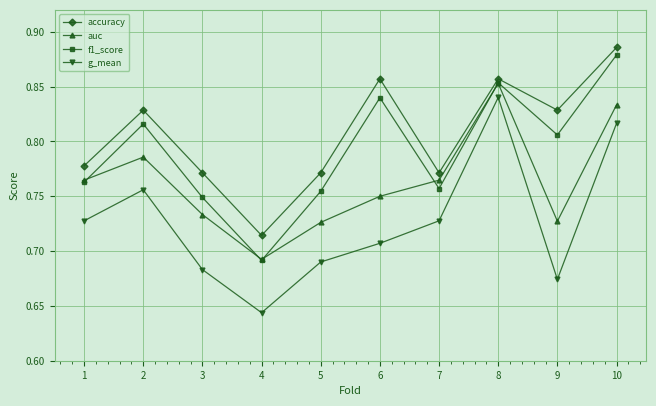

Rank the series by their average value, from lowest to highest.

g_mean, auc, f1_score, accuracy